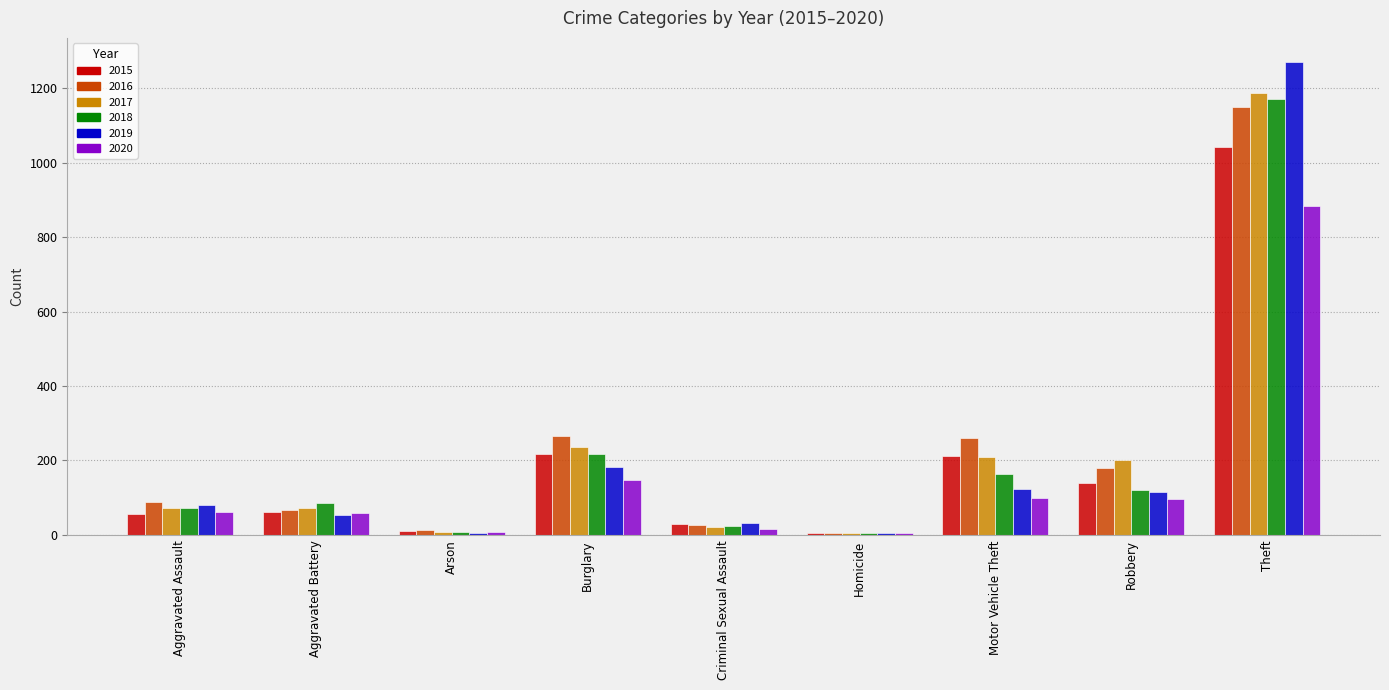

The value of 2018 at Aggravated Assault is 72. True or false?

True